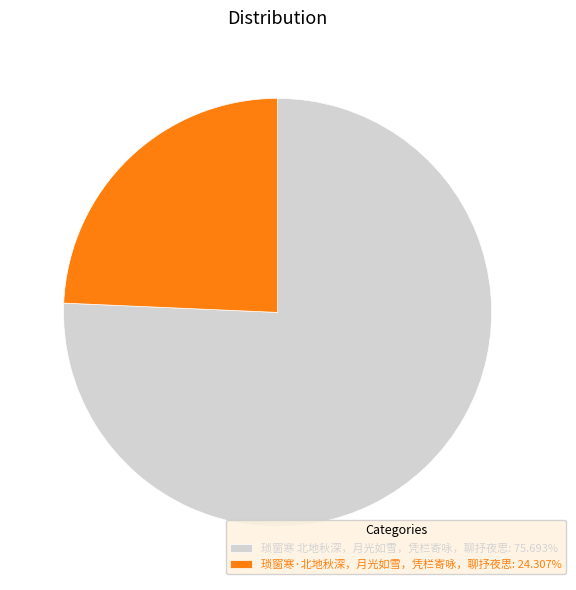

Does 琐窗寒·北地秋深，月光如雪，凭栏寄咏，聊抒夜思: 24.307% account for over 50% of the chart?

No